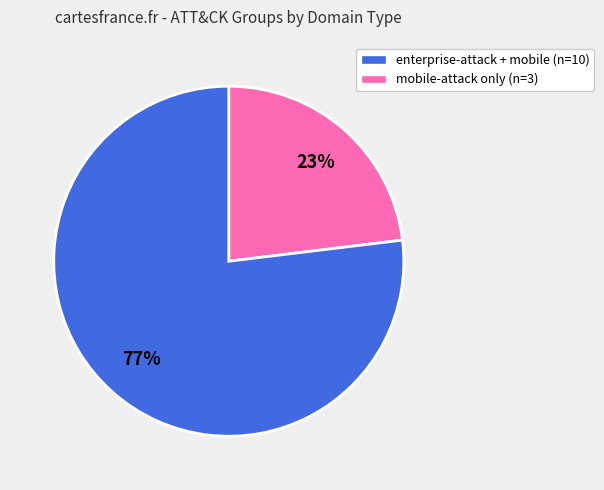

To the nearest percent, what is the difference between the largest and smallest slice percentages?

54%